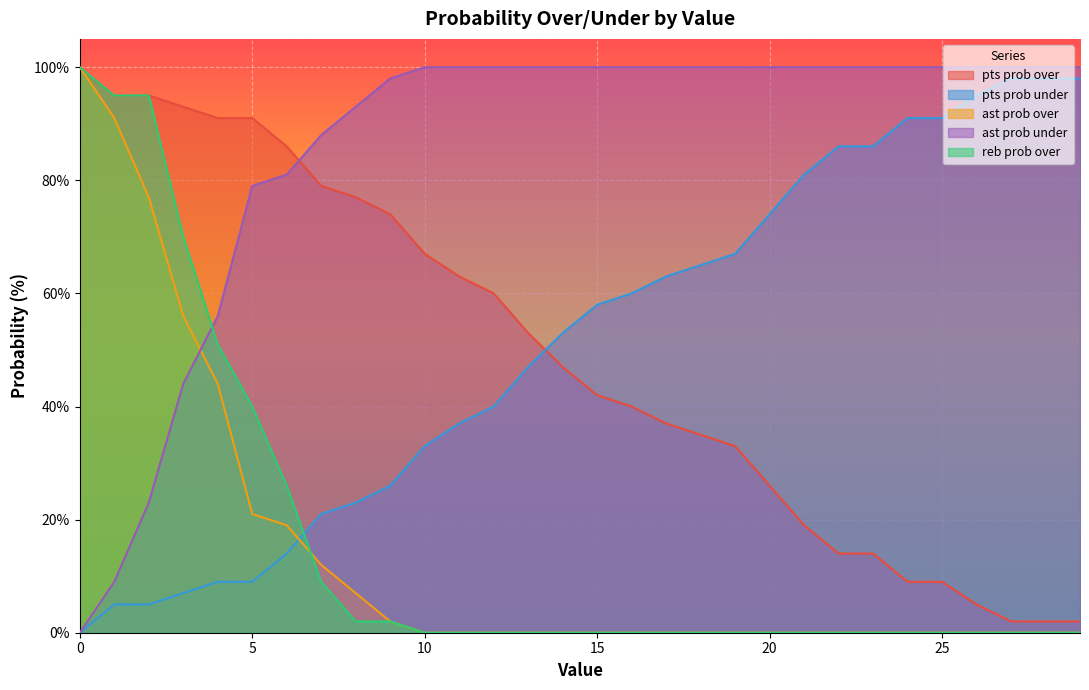

Which series has the largest total across all categories?

ast prob under